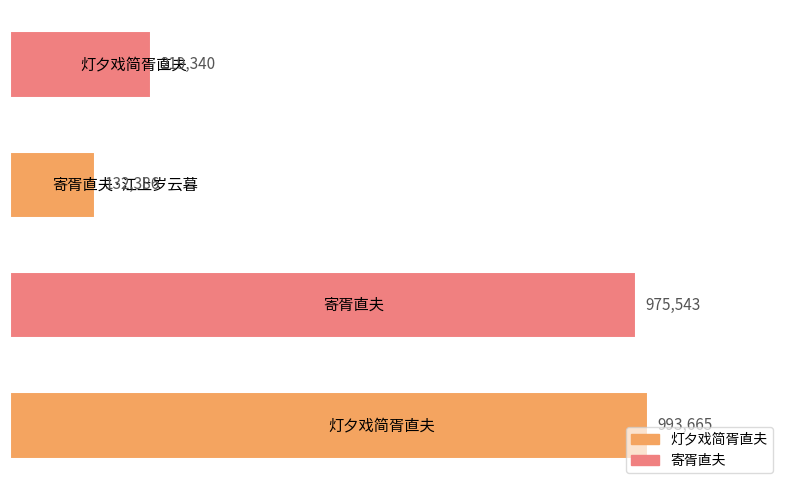

What is the sum of all values?

2320934